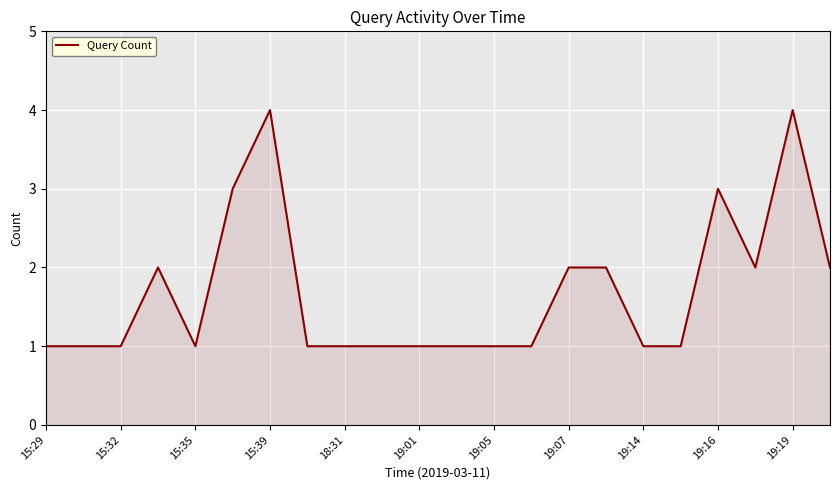

What is the difference between the maximum and minimum values?

3